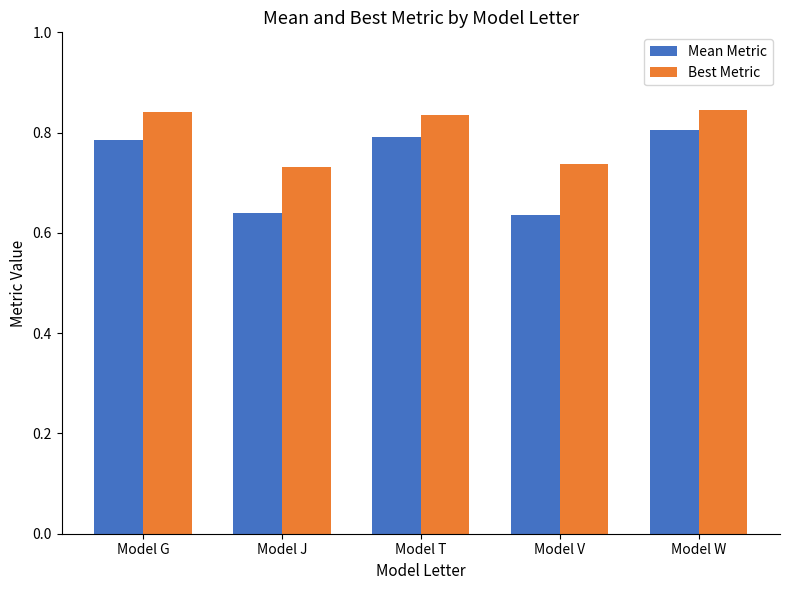

What is the sum of all Best Metric values?

4.0